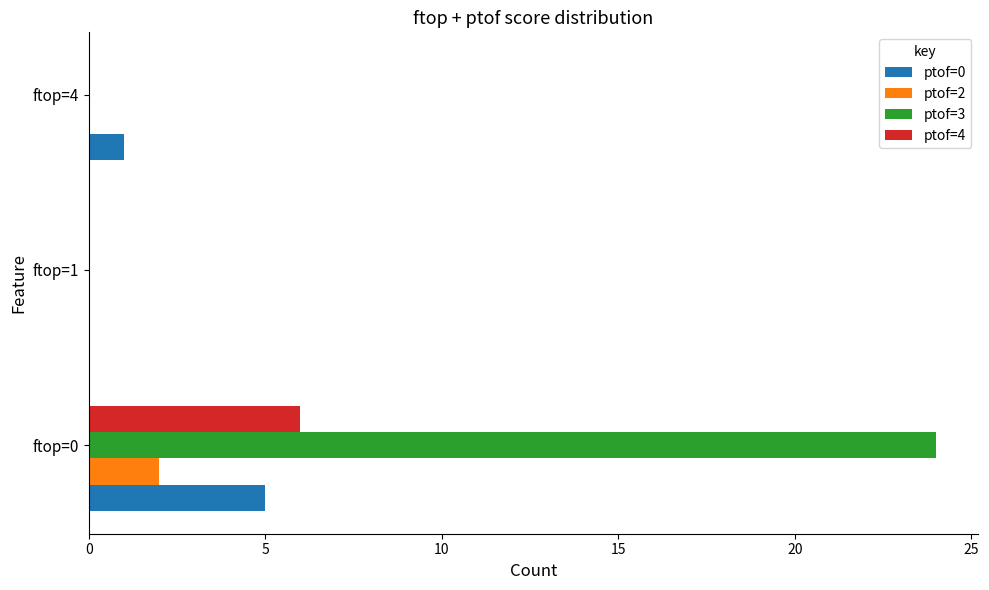

At which category is the sum across all series the highest?

ftop=0